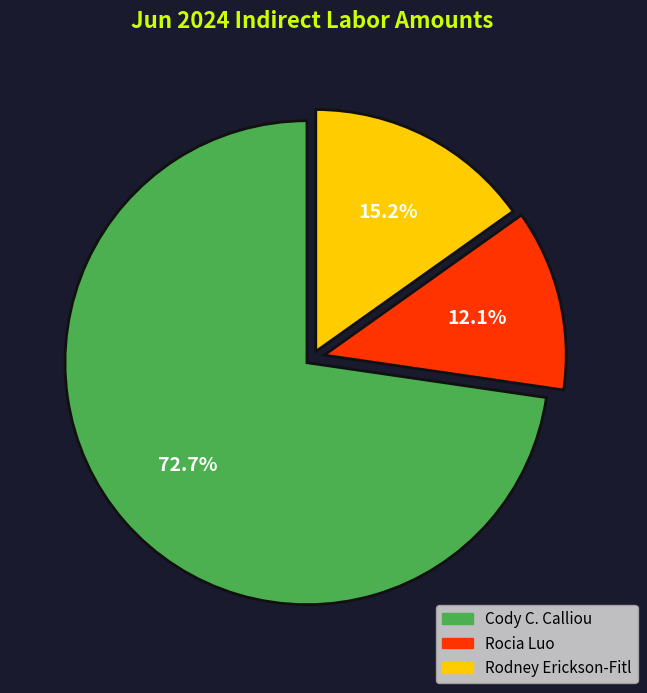

Which slice is the largest?

Cody C. Calliou